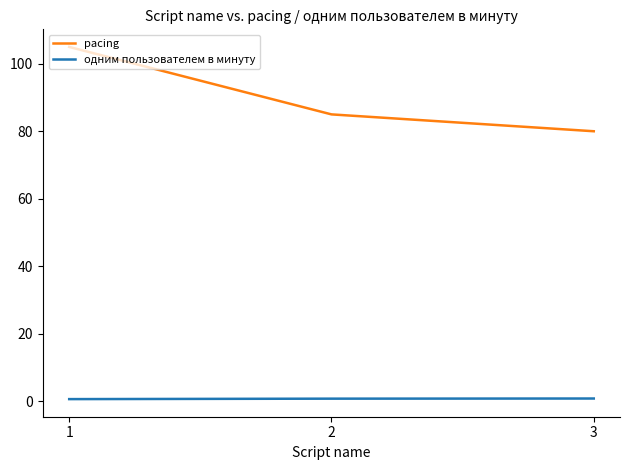

What is the difference between the highest and lowest values at 2?

84.3